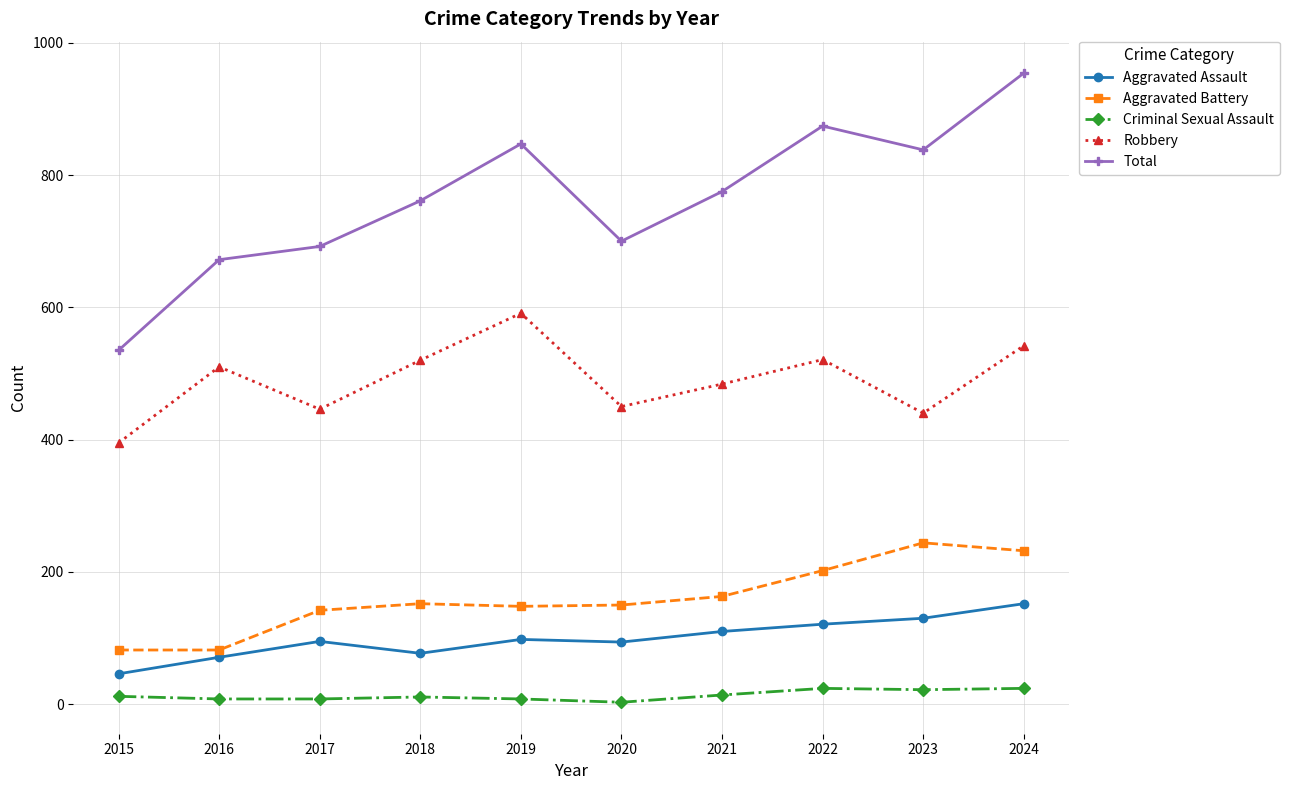

Does the chart have visible grid lines?

Yes